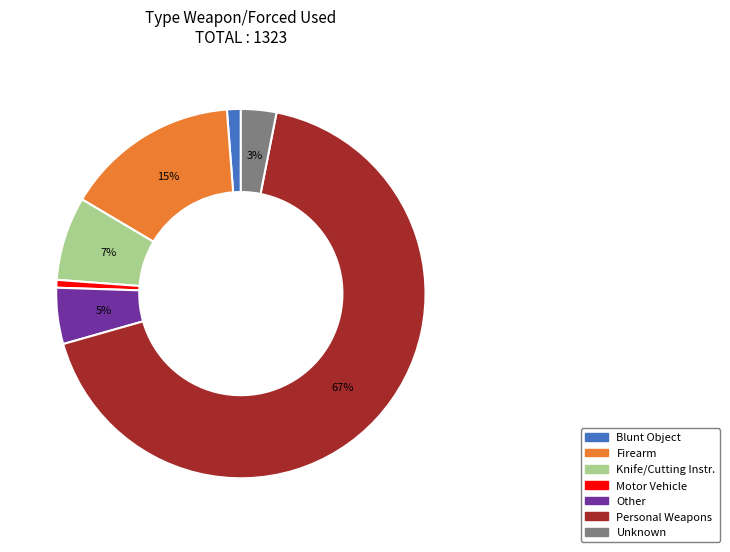

Is Personal Weapons the majority of the pie?

Yes